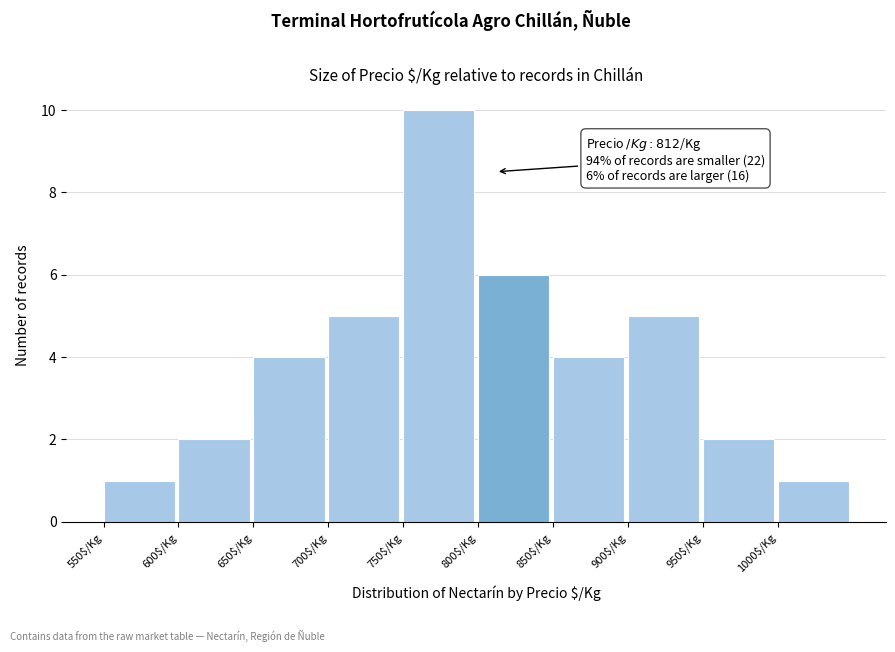

Which range on the x-axis has the tallest bar?

750 to 800